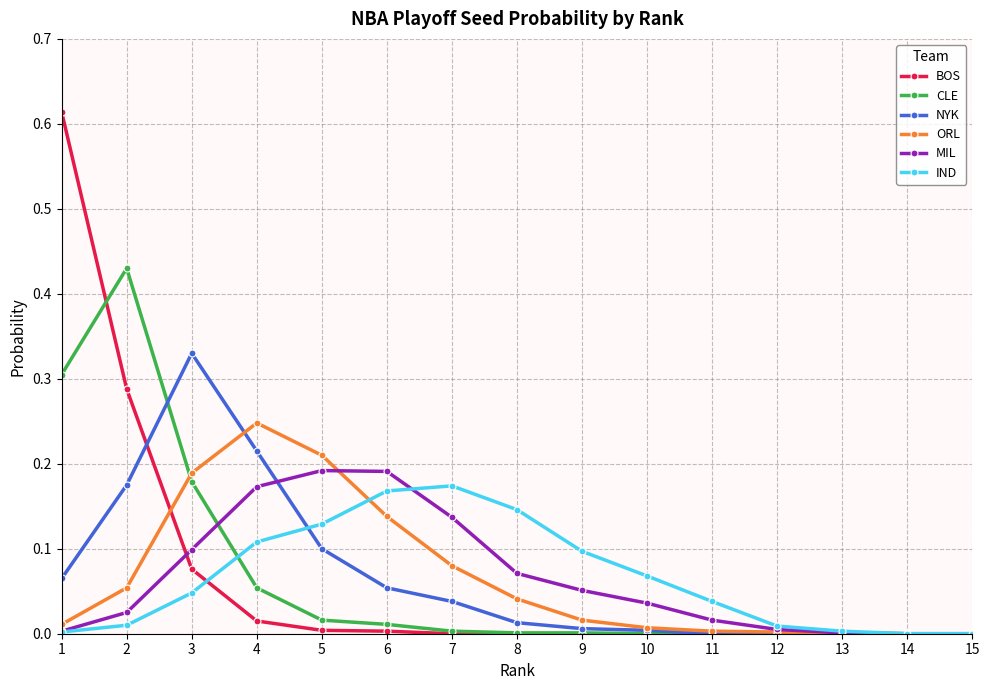

Which series has the largest range (max minus min)?

BOS